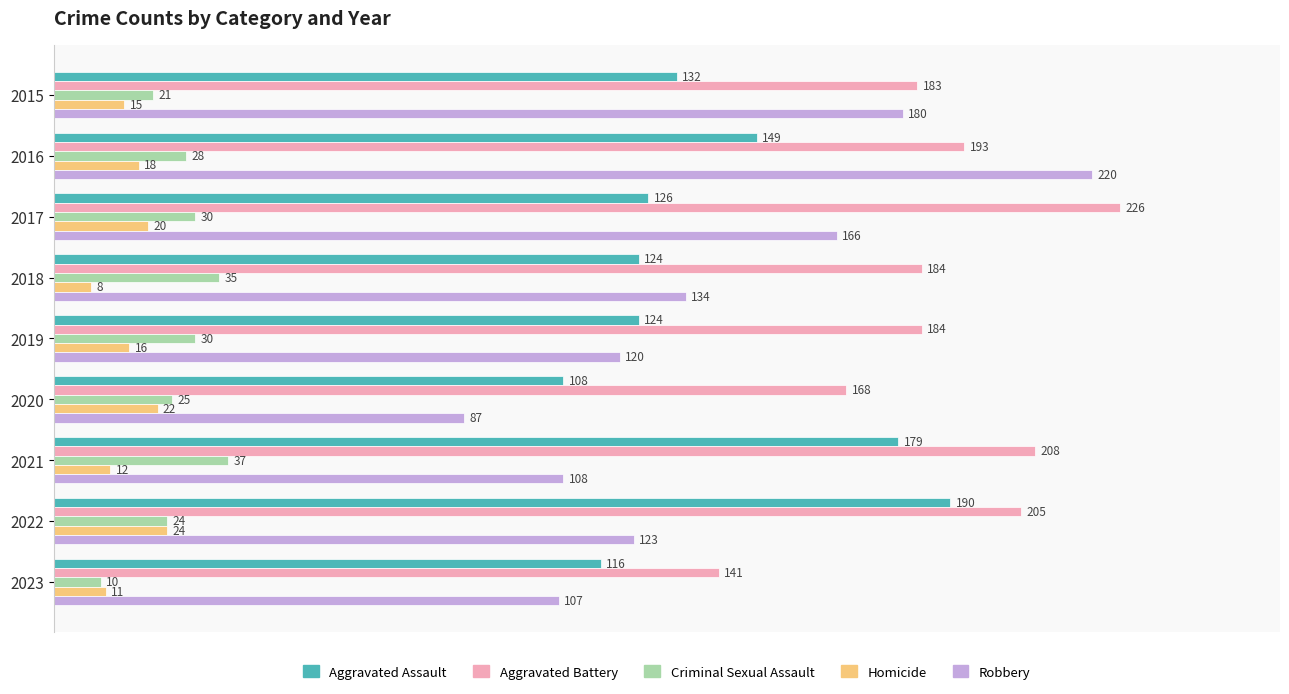

List the series in order of their peak value, lowest first.

Homicide, Criminal Sexual Assault, Aggravated Assault, Robbery, Aggravated Battery